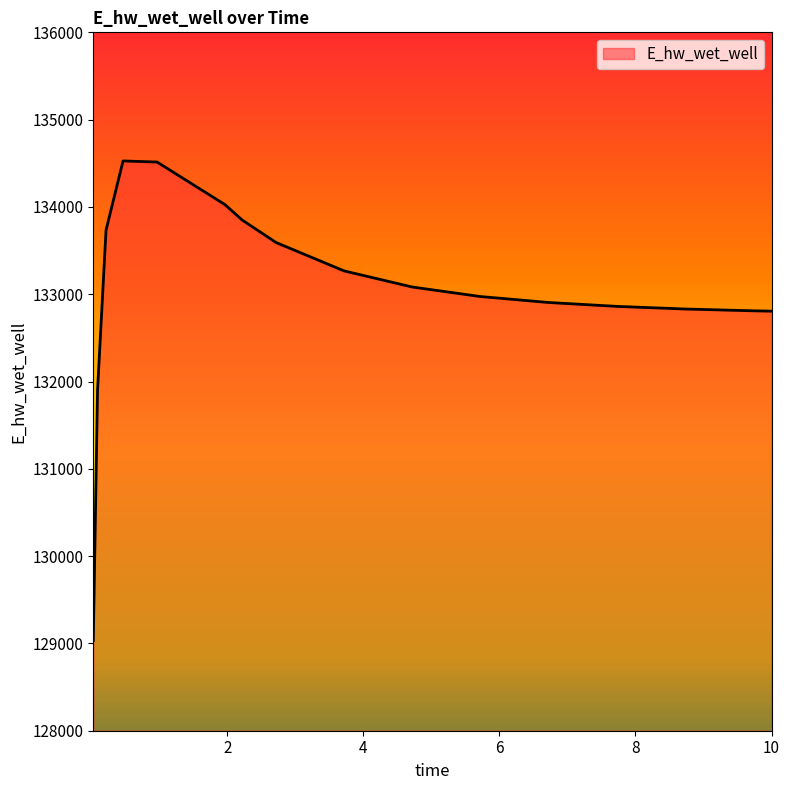

How many values exceed 133082?

8